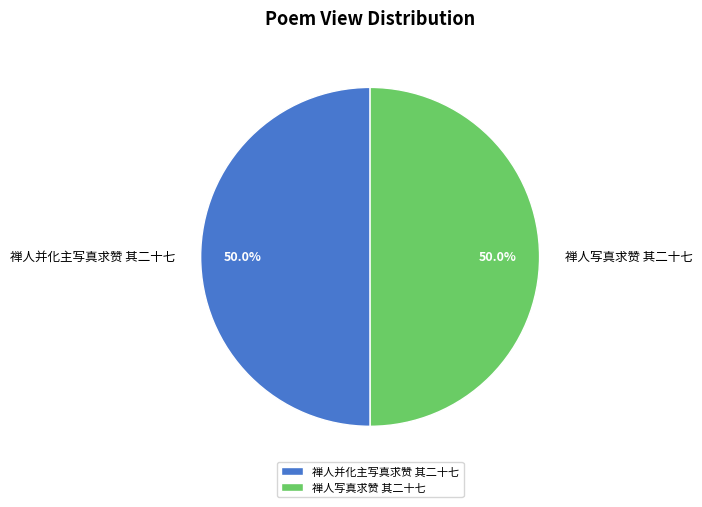

What is the total percentage of 禅人并化主写真求赞 其二十七 and 禅人写真求赞 其二十七?

100.0%